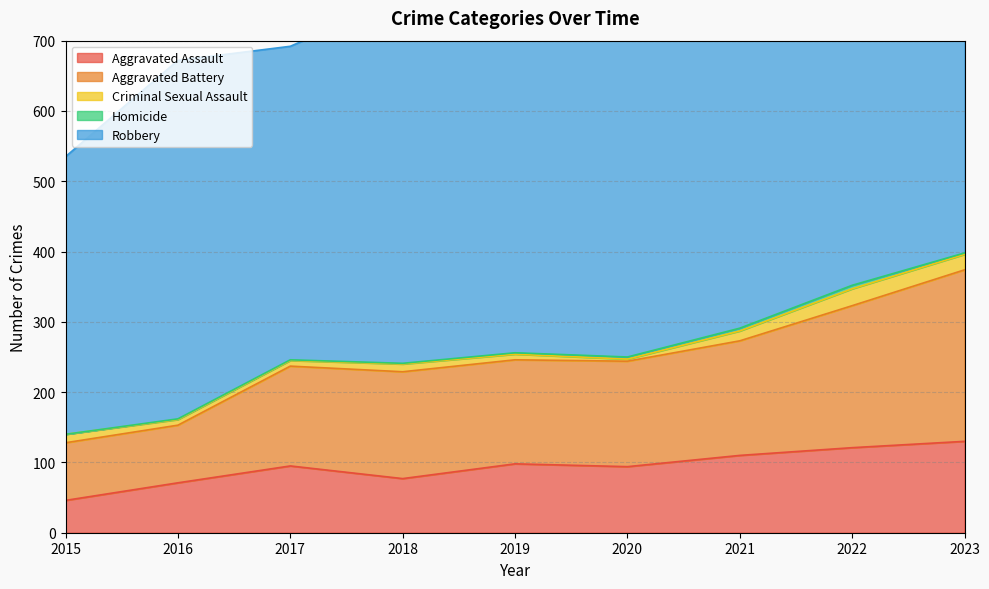

At which label is Criminal Sexual Assault closest to 13?

2015